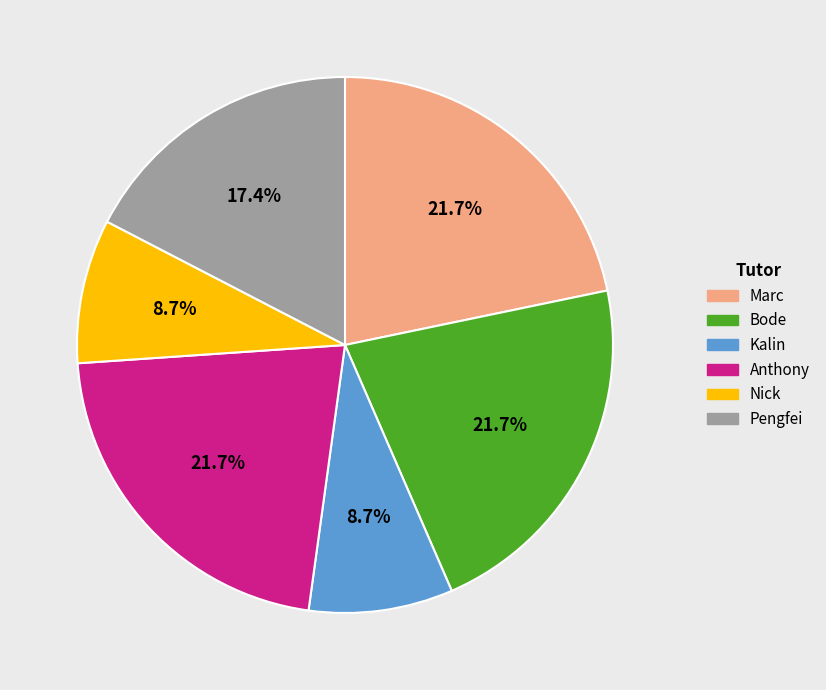

To the nearest percent, what is the difference between the largest and smallest slice percentages?

13%